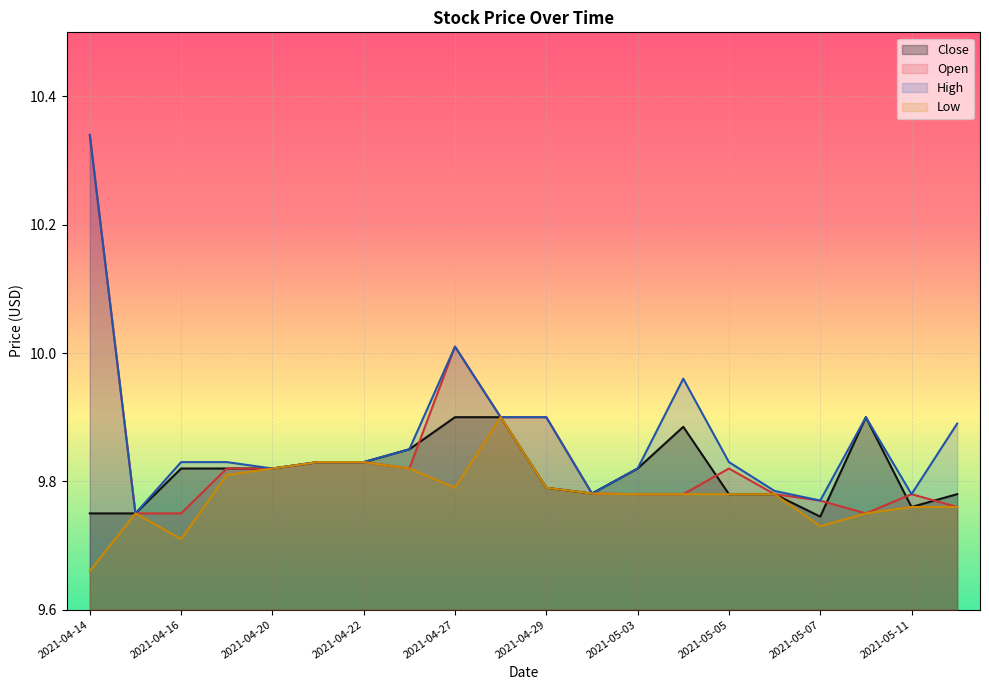

Where do Close and Open first cross each other?

2021-04-26 and 2021-04-27